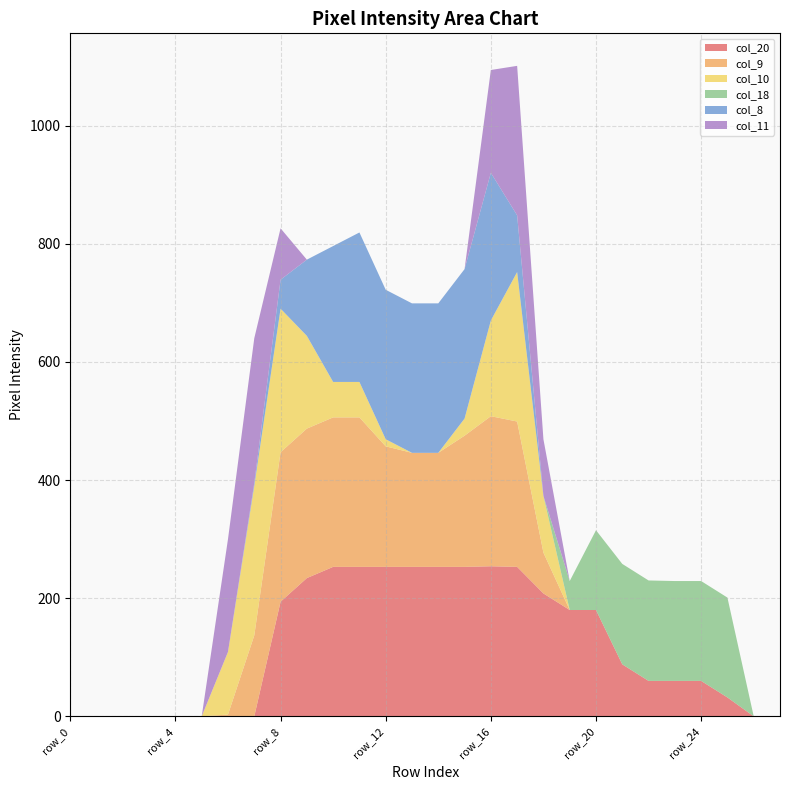

Reading left to right, extract all data points from this chart.

col_20: row_0=0	row_1=0	row_2=0	row_3=0	row_4=0	row_5=0	row_6=0	row_7=0	row_8=194	row_9=234	row_10=253	row_11=253	row_12=253	row_13=253	row_14=253	row_15=253	row_16=254	row_17=253	row_18=208	row_19=180	row_20=180	row_21=88	row_22=60	row_23=60	row_24=60	row_25=32	row_26=0	row_27=0
col_9: row_0=0	row_1=0	row_2=0	row_3=0	row_4=0	row_5=0	row_6=3	row_7=137	row_8=253	row_9=253	row_10=253	row_11=253	row_12=204	row_13=193	row_14=193	row_15=222	row_16=254	row_17=246	row_18=69	row_19=0	row_20=0	row_21=0	row_22=0	row_23=0	row_24=0	row_25=0	row_26=0	row_27=0
col_10: row_0=0	row_1=0	row_2=0	row_3=0	row_4=0	row_5=0	row_6=106	row_7=253	row_8=243	row_9=157	row_10=60	row_11=60	row_12=12	row_13=0	row_14=0	row_15=29	row_16=162	row_17=253	row_18=96	row_19=0	row_20=0	row_21=0	row_22=0	row_23=0	row_24=0	row_25=0	row_26=0	row_27=0
col_18: row_0=0	row_1=0	row_2=0	row_3=0	row_4=0	row_5=0	row_6=0	row_7=0	row_8=0	row_9=0	row_10=0	row_11=0	row_12=0	row_13=0	row_14=0	row_15=0	row_16=0	row_17=0	row_18=0	row_19=49	row_20=135	row_21=170	row_22=170	row_23=169	row_24=169	row_25=169	row_26=0	row_27=0
col_8: row_0=0	row_1=0	row_2=0	row_3=0	row_4=0	row_5=0	row_6=0	row_7=5	row_8=49	row_9=129	row_10=230	row_11=253	row_12=253	row_13=253	row_14=253	row_15=253	row_16=250	row_17=96	row_18=0	row_19=0	row_20=0	row_21=0	row_22=0	row_23=0	row_24=0	row_25=0	row_26=0	row_27=0
col_11: row_0=0	row_1=0	row_2=0	row_3=0	row_4=0	row_5=0	row_6=191	row_7=245	row_8=87	row_9=0	row_10=0	row_11=0	row_12=0	row_13=0	row_14=0	row_15=0	row_16=174	row_17=253	row_18=96	row_19=0	row_20=0	row_21=0	row_22=0	row_23=0	row_24=0	row_25=0	row_26=0	row_27=0